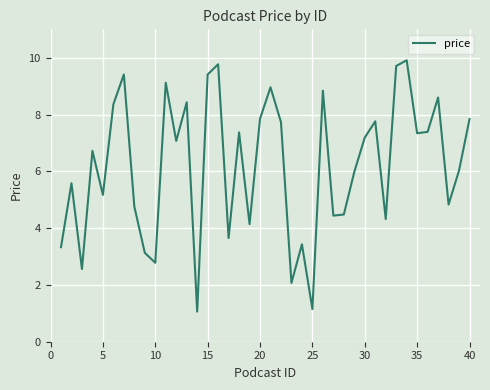

What is the minimum value shown in the chart?

1.1